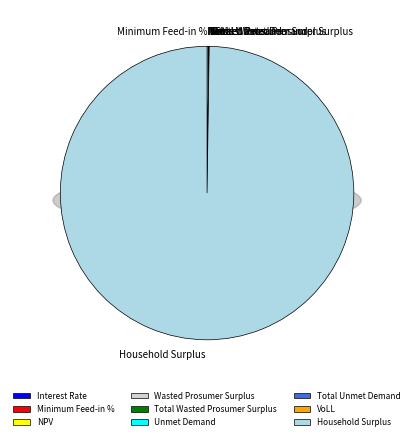

Which slice is the largest?

Household Surplus